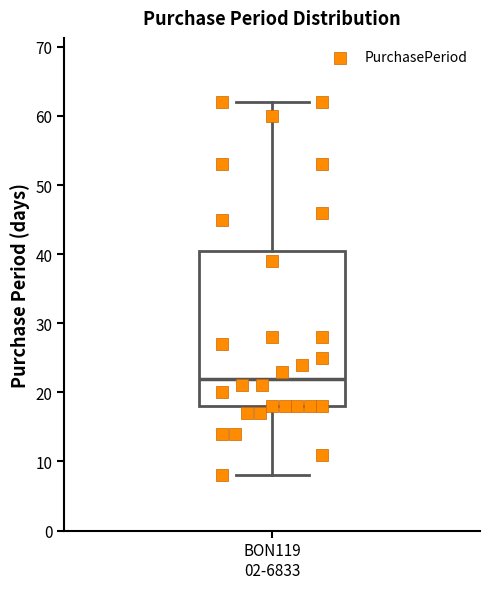

Where does the median line of the box for BON119 02-6833 sit on the y-axis? The values are not printed on the chart, so give them approximately, as read against the axis.

22